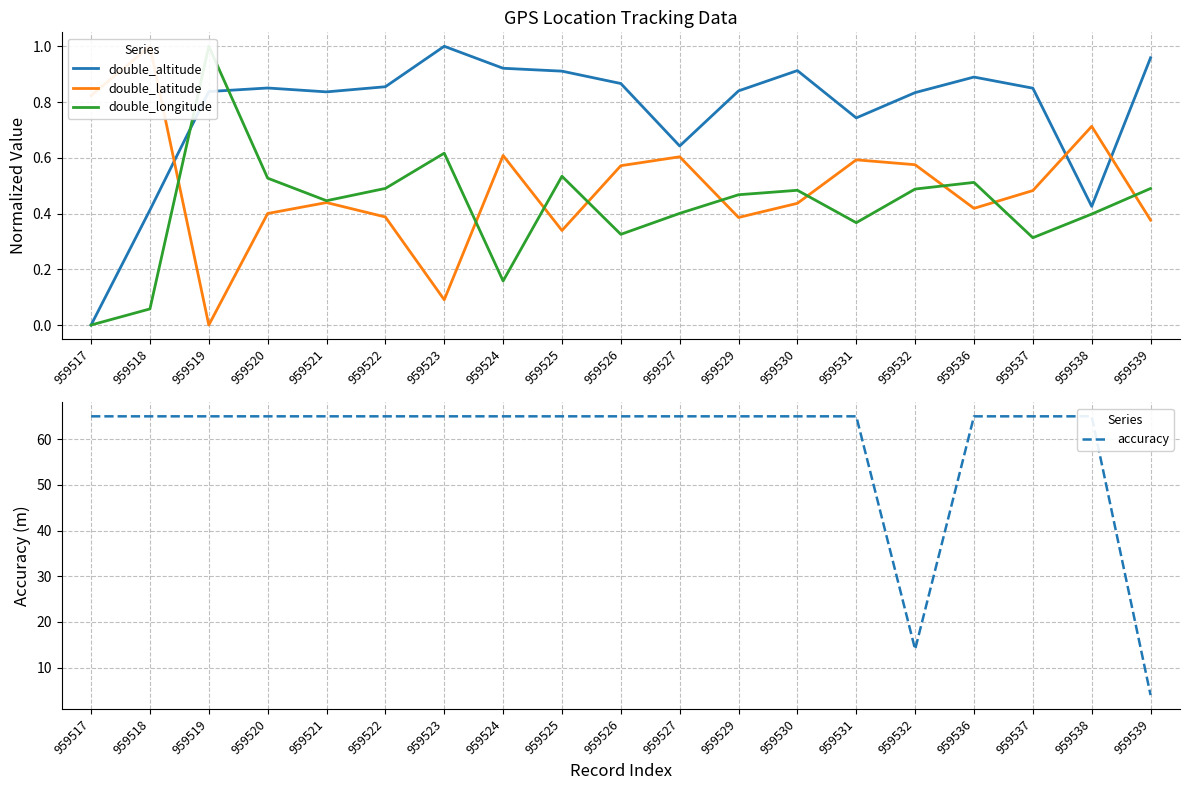

True or false: double_longitude has more than 0 interior local peaks.

True